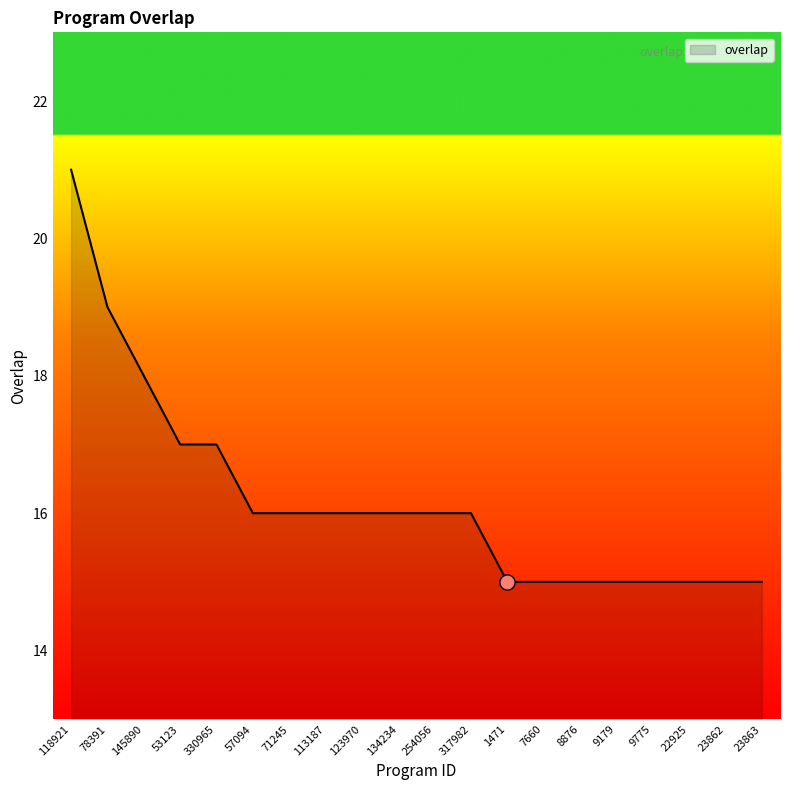

Between 123970 and 78391, which is larger?

78391